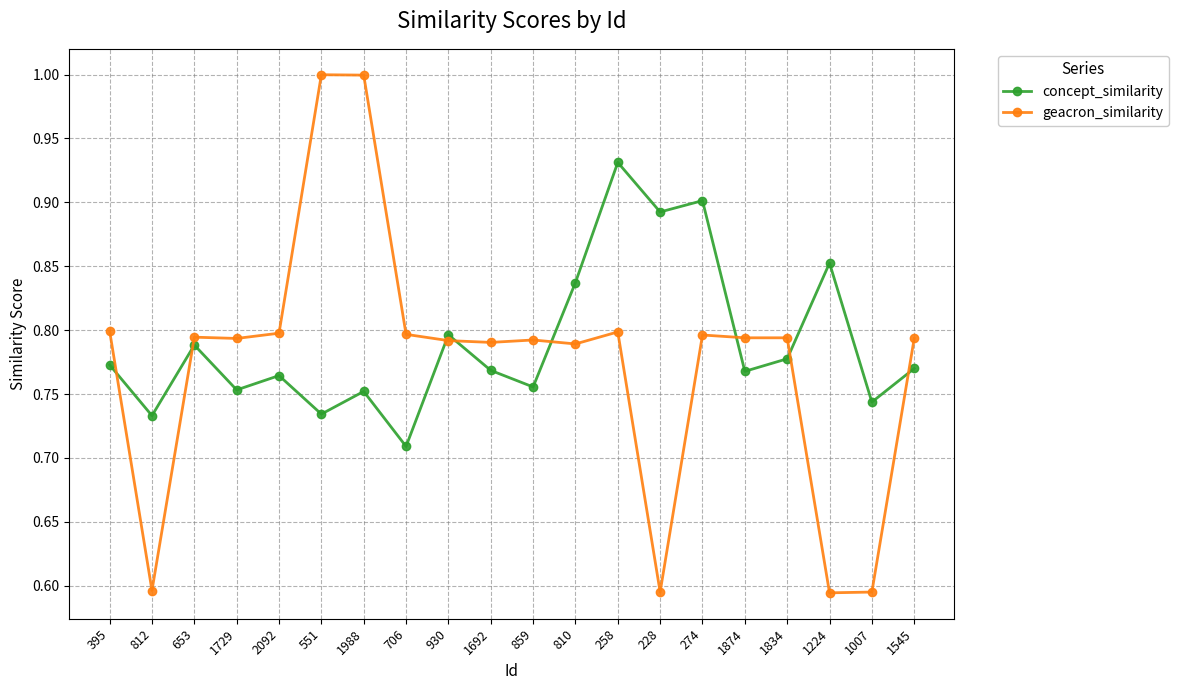

What position from the right is 1545?

1